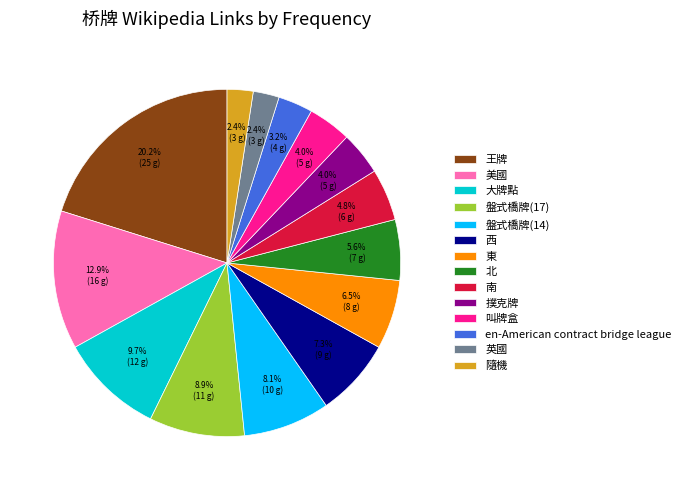

To the nearest percent, what is the combined percentage of 王牌 and 東?

27%